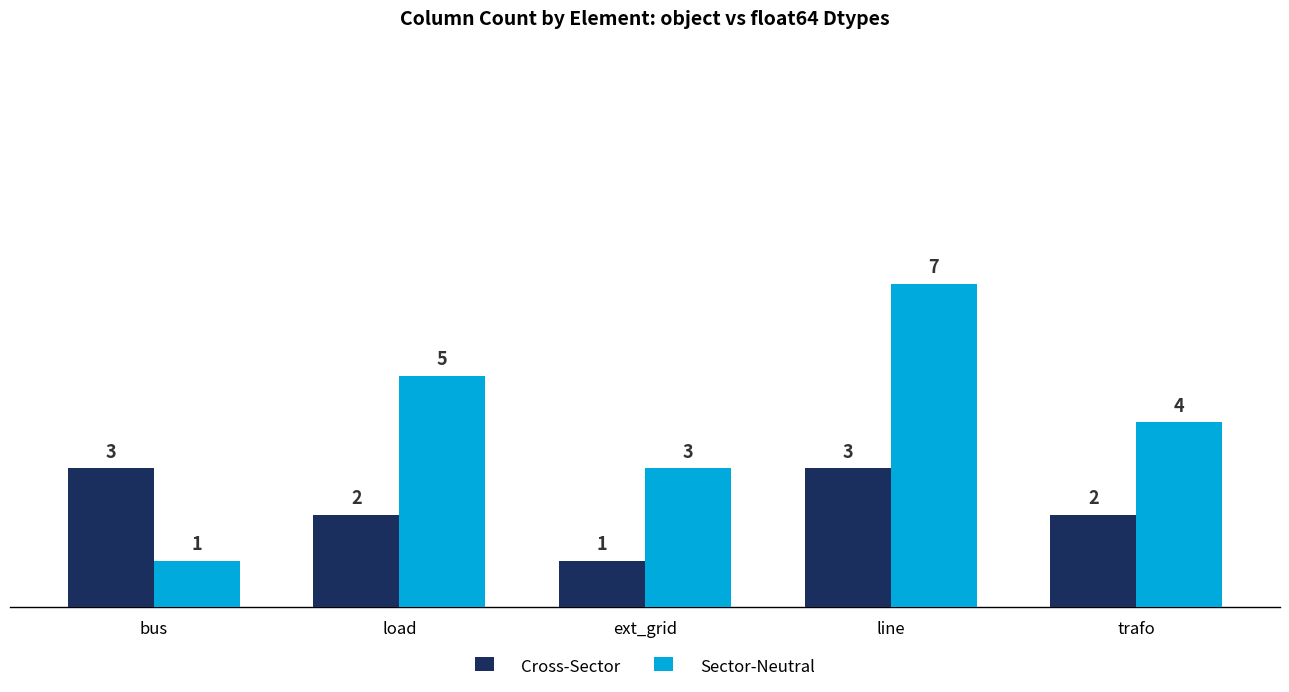

At which category is the sum across all series the highest?

line